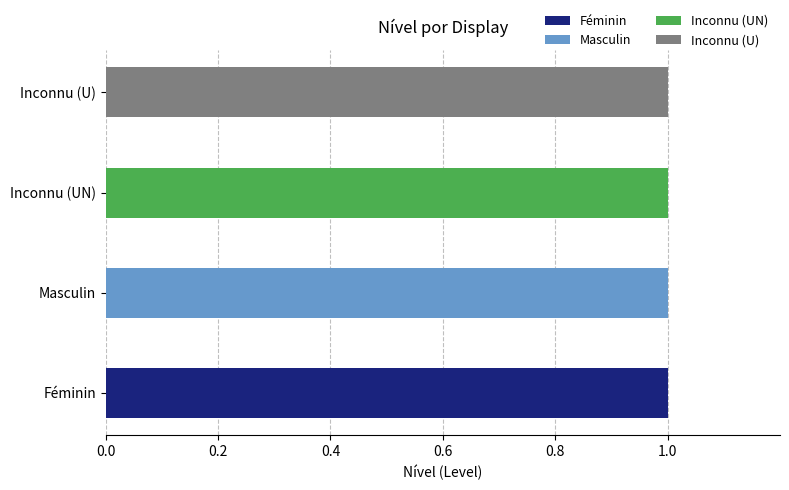

Which category has the highest value in the Féminin series?

Féminin